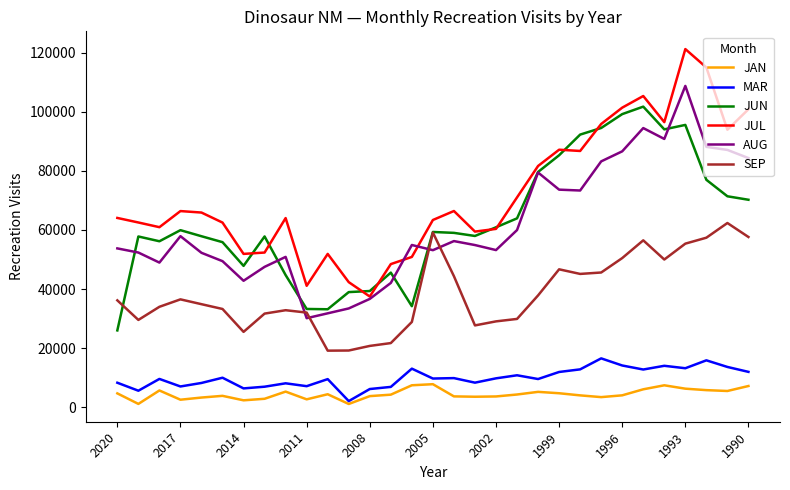

Which series has the widest spread of values?

JUL